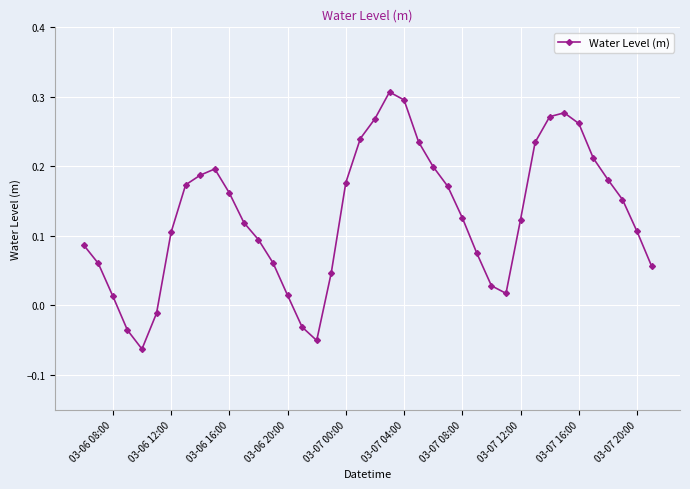

What is the difference between the second highest and minimum values?

0.4